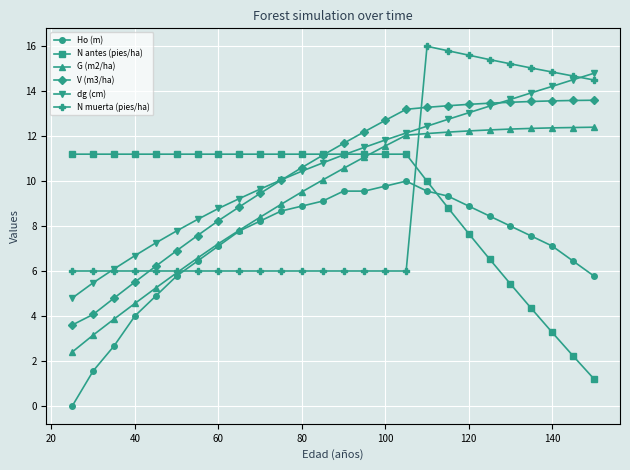

True or false: V (m3/ha) and G (m2/ha) cross at least once.

False